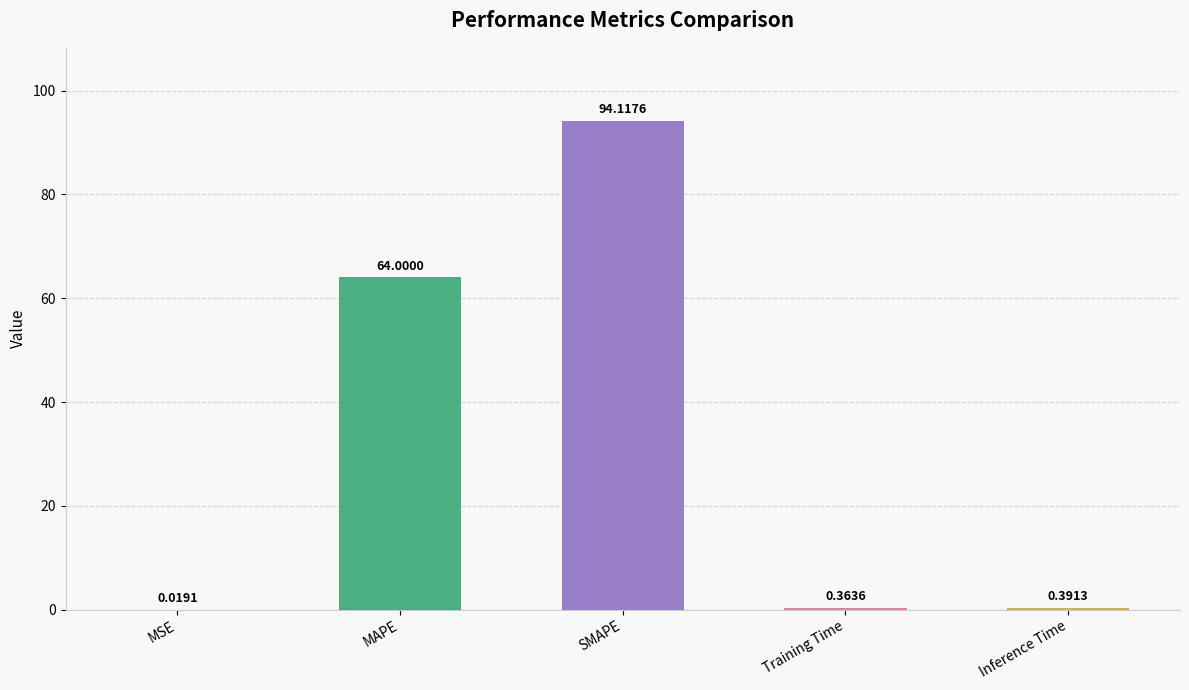

At which category does the chart reach its peak across all series?

SMAPE